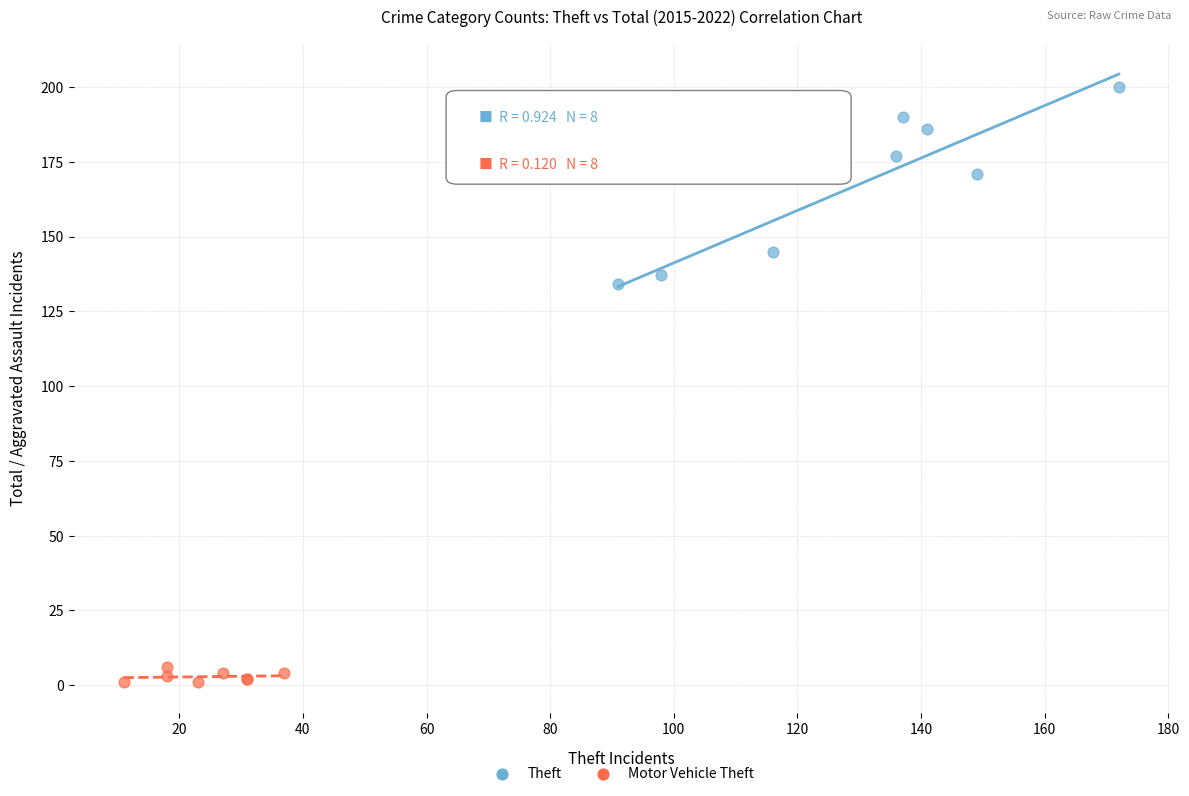

Which series contains the highest Y value?

Theft